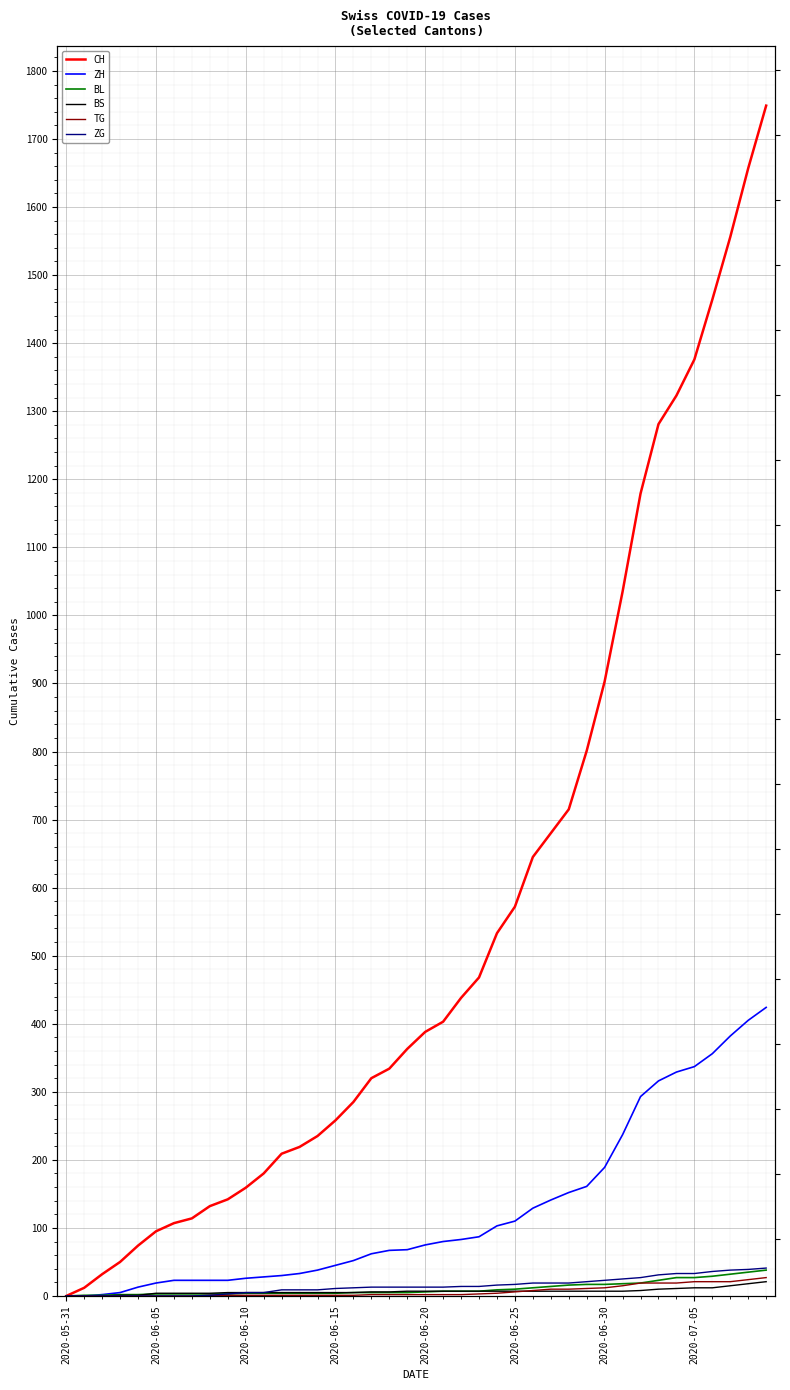

Is the value of ZG at 34 greater than the value of TG at 18?

Yes